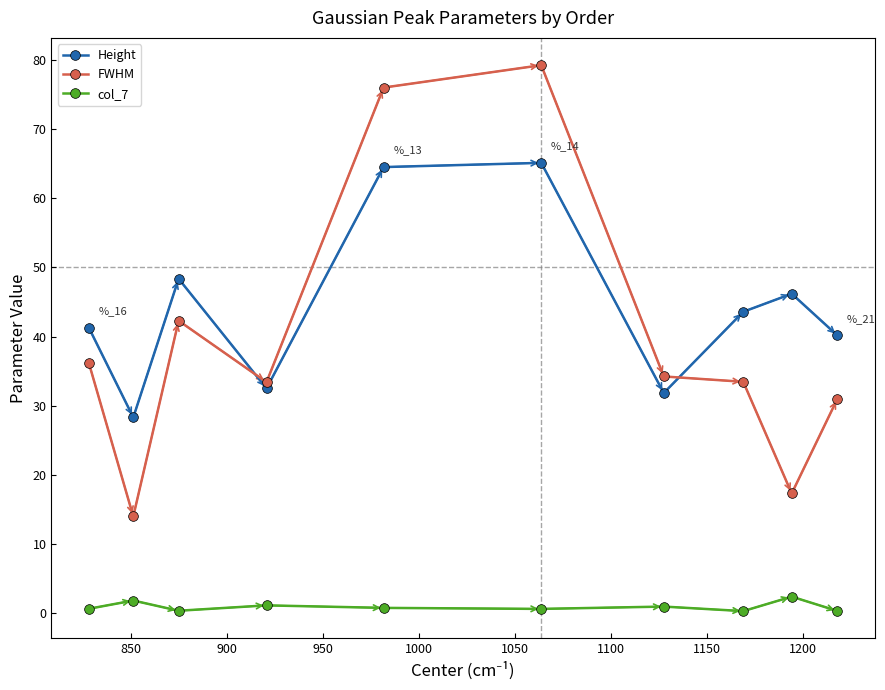

How many times do FWHM and Height cross each other?

2